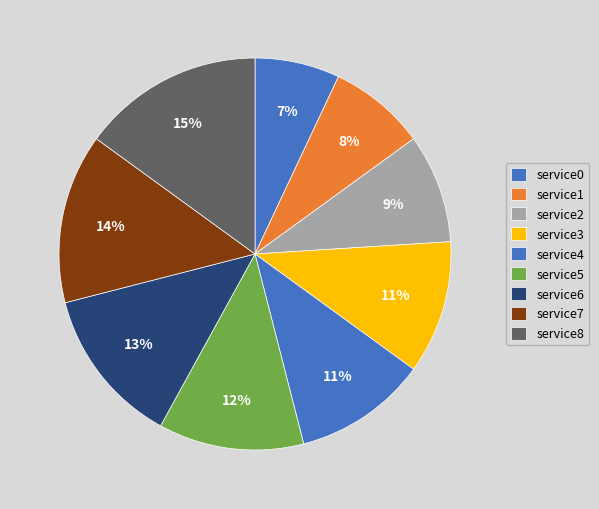

How many segments does this pie chart have?

9